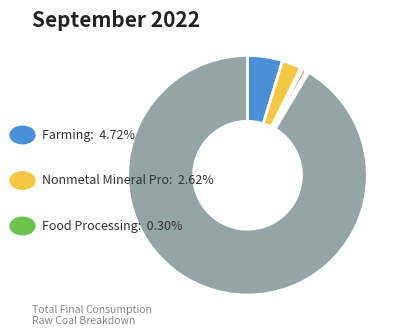

How many slices are in this pie chart?

7